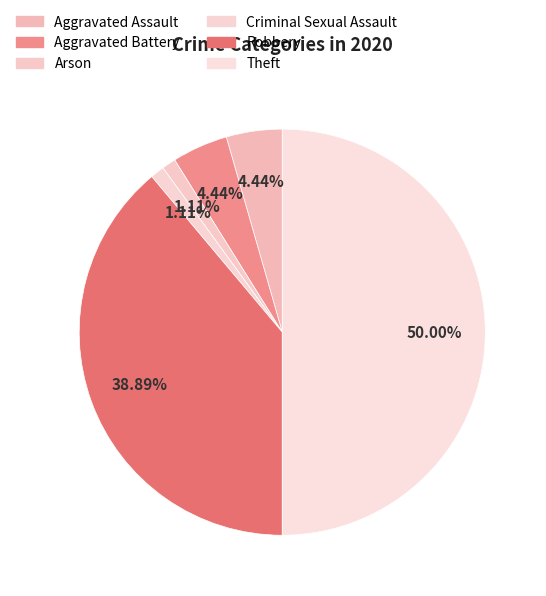

What is the ratio of the value at Aggravated Assault to the value at Robbery?

0.1